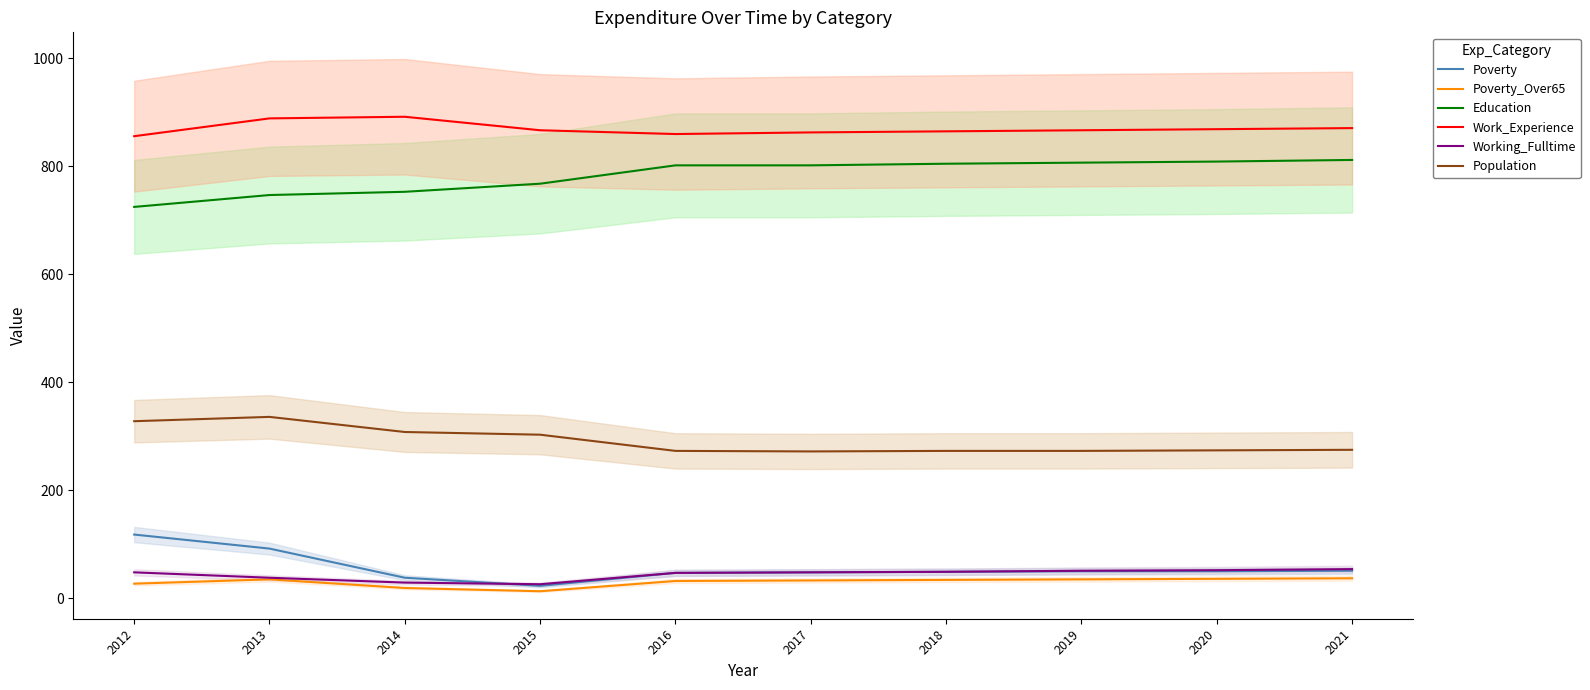

At which label does Poverty reach its peak?

2012